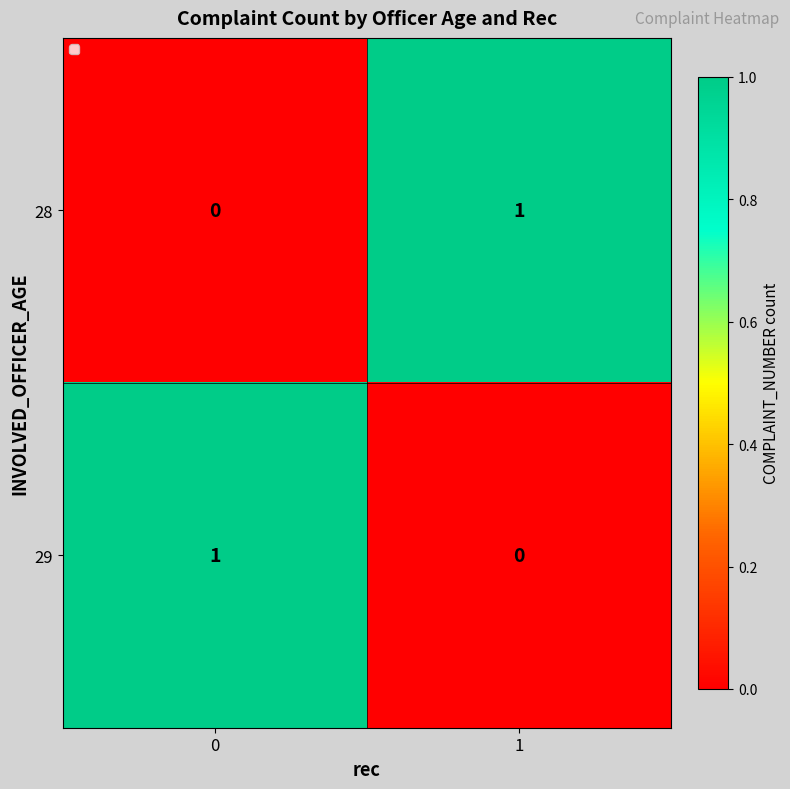

Reading left to right, extract all data points from this chart.

28: 0	1
29: 1	0